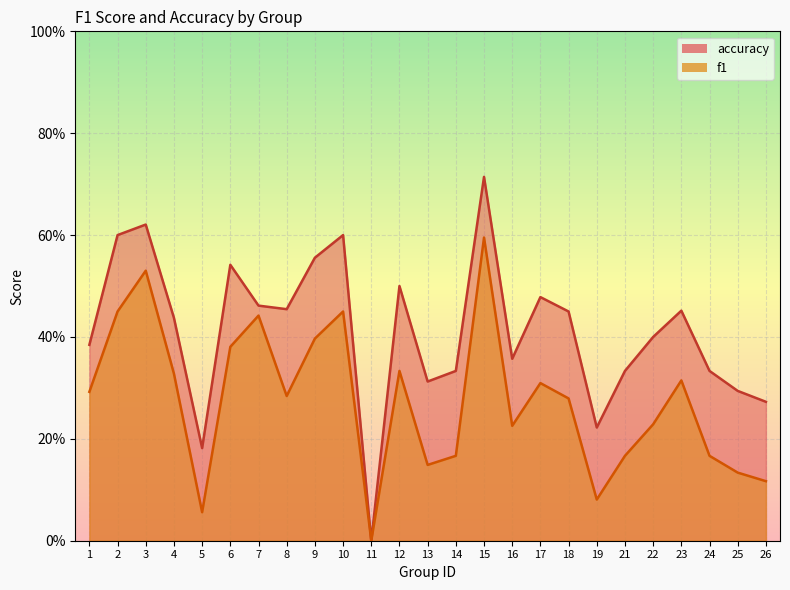

True or false: accuracy and f1 cross at least once.

False